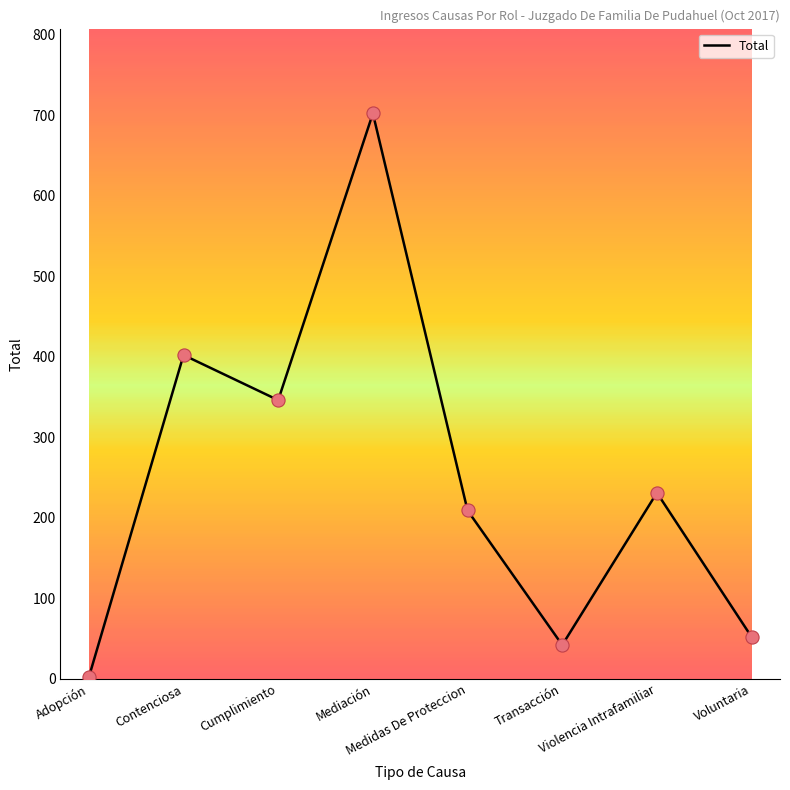

What is the change in value from Medidas De Proteccion to Transacción?

-167